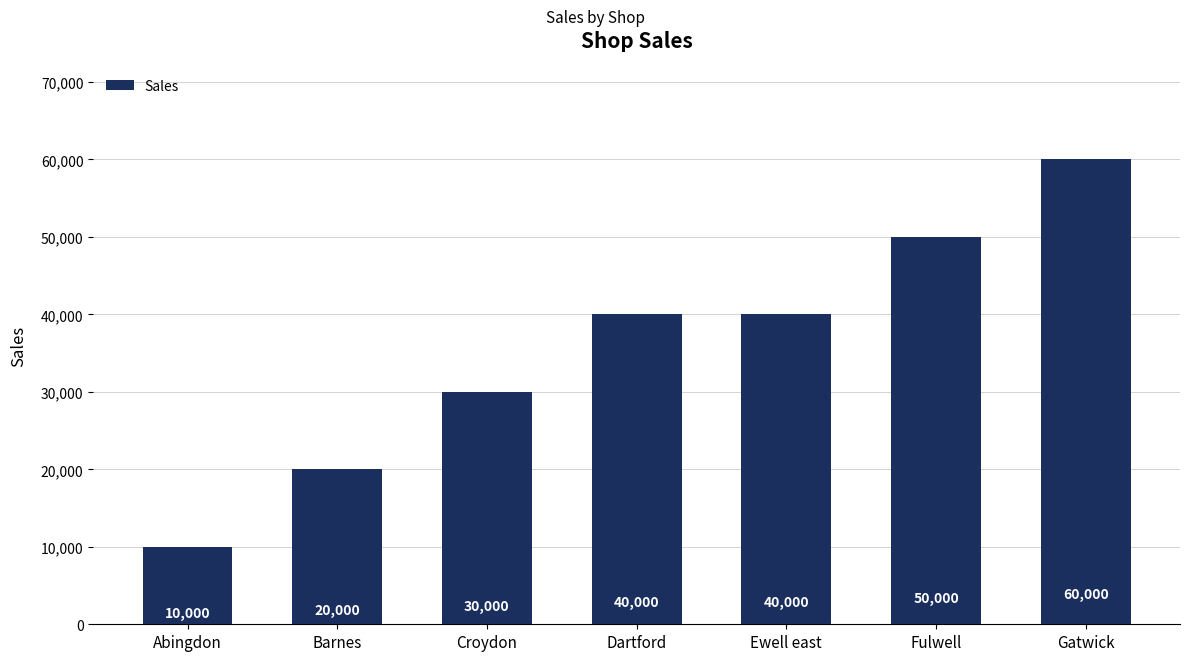

True or false: the data shows 64003 at Dartford.

False